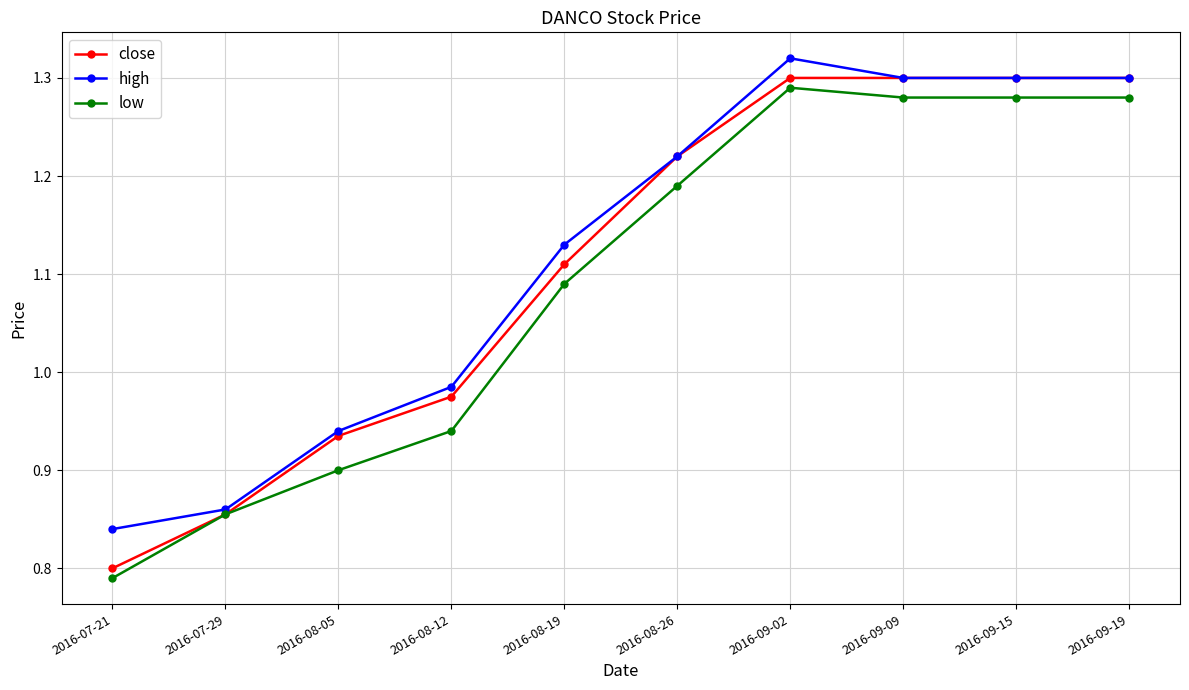

Which series changed the most between 2016-07-21 and 2016-08-19?

close